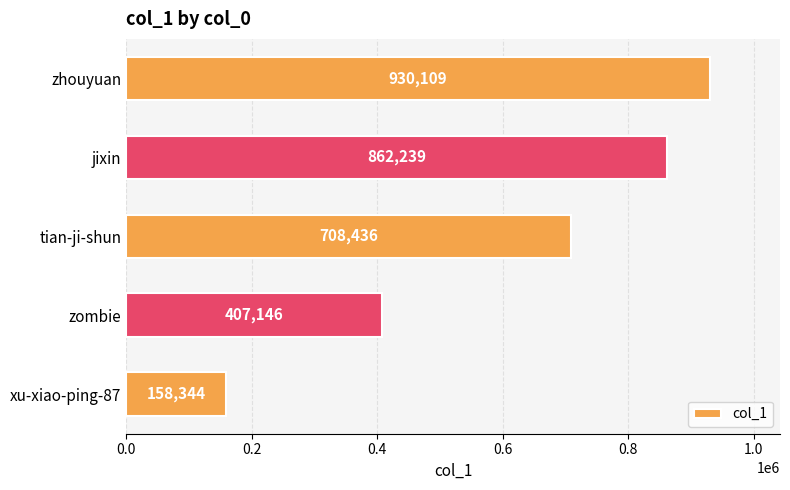

True or false: the data shows 195559 at zombie.

False